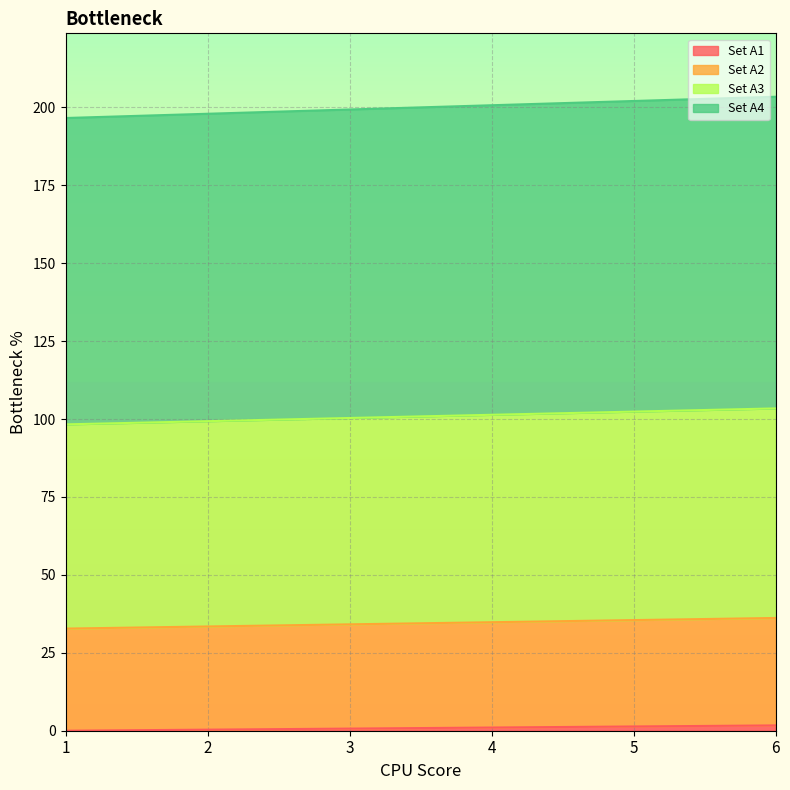

Does the chart display data point markers on the line(s)?

No